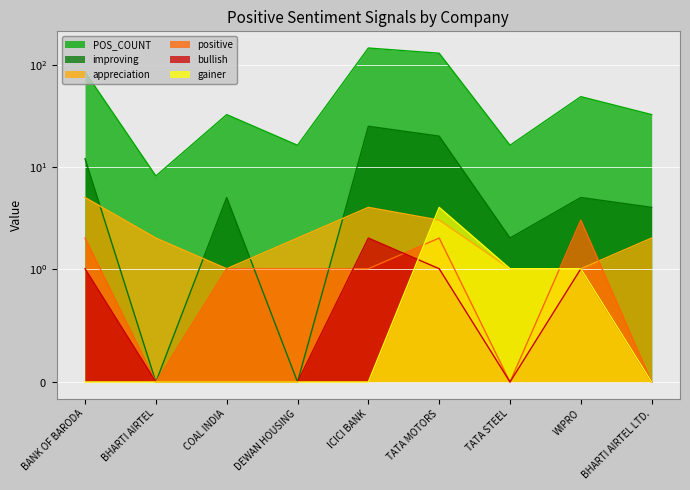

Count the number of categories in the chart.

9